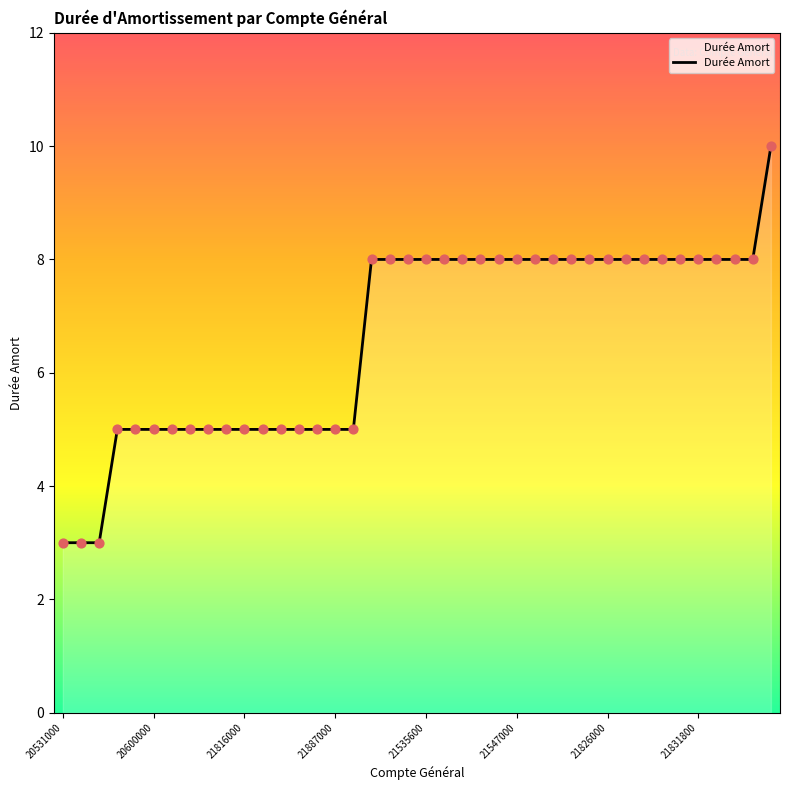

What is the greatest value displayed?

10